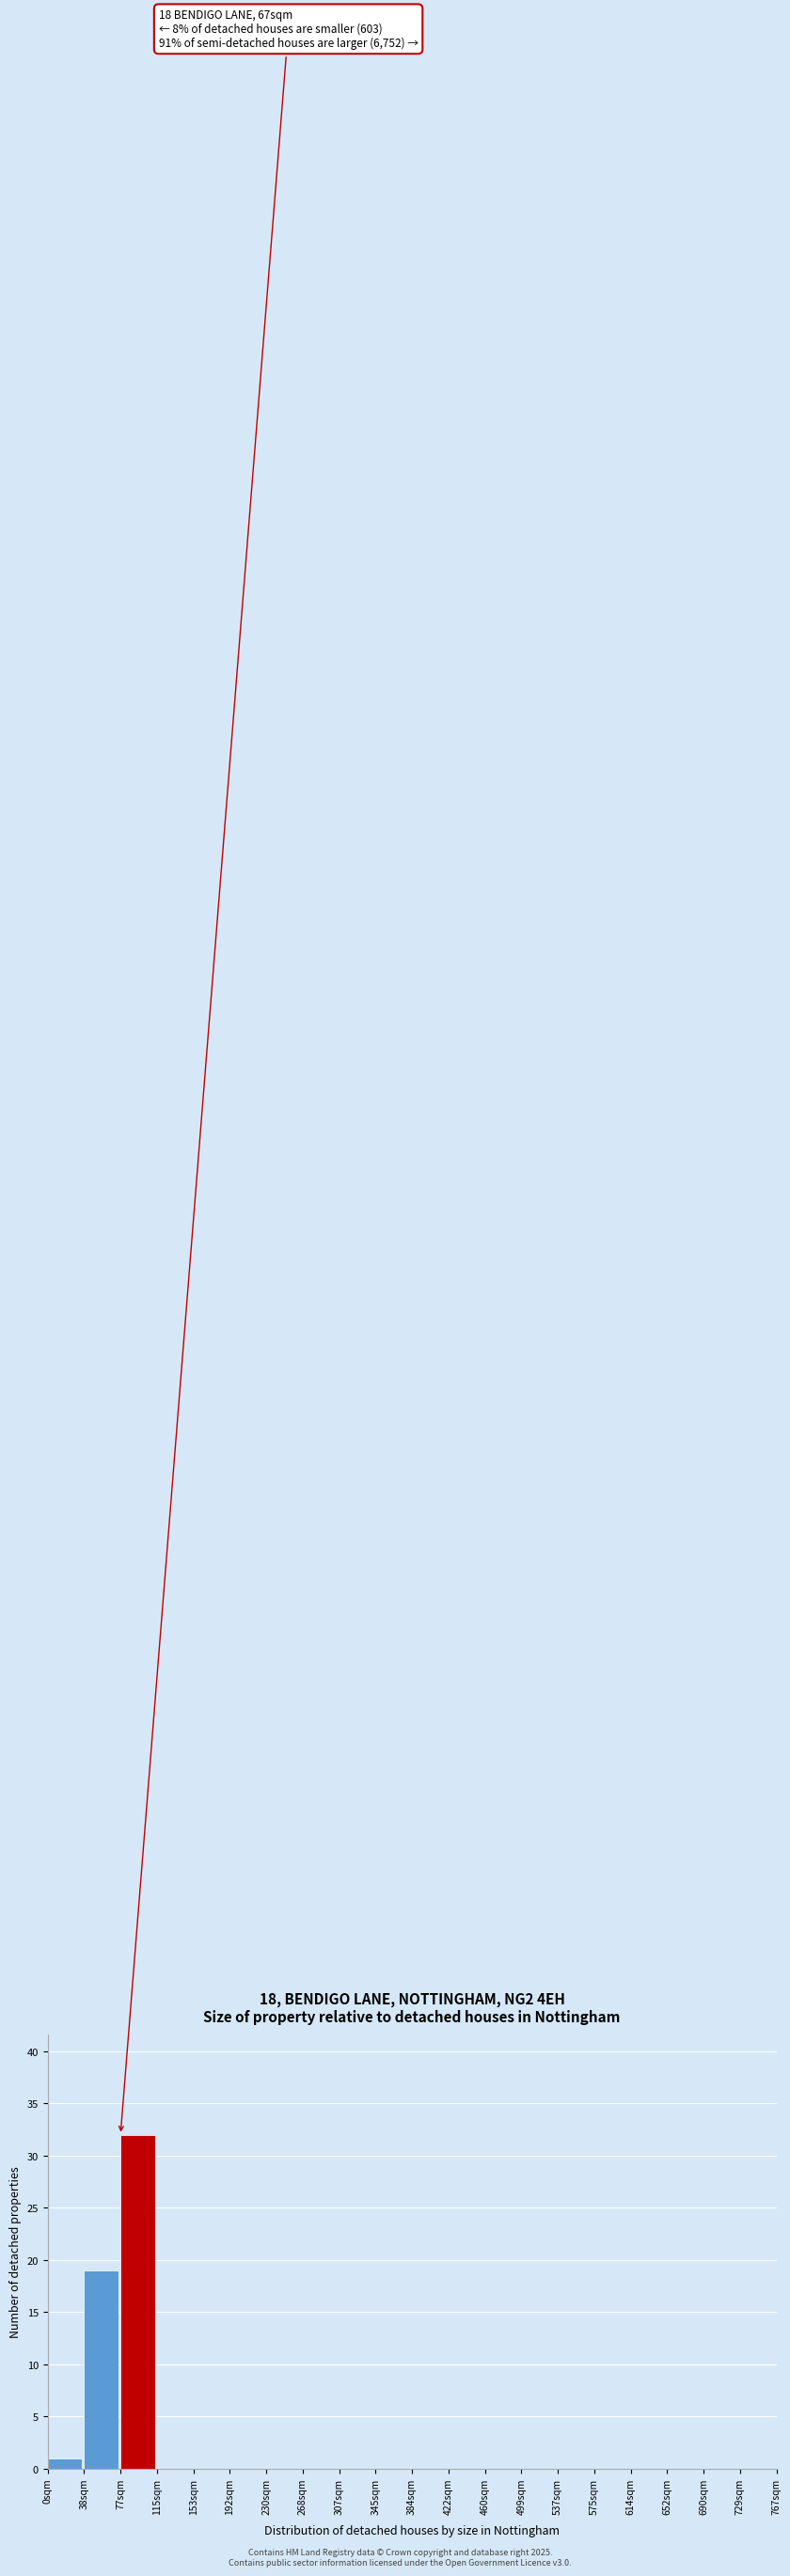

Which range on the x-axis has the tallest bar?

75 to 115